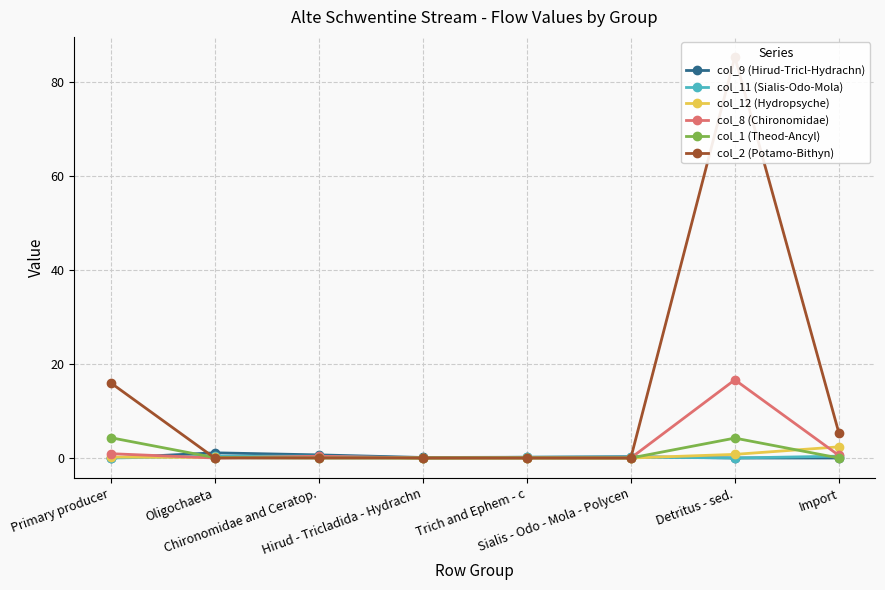

The col_12 (Hydropsyche) series shows 2.4 at Import. True or false?

True